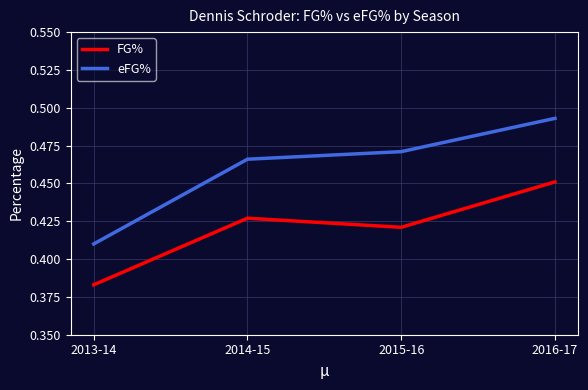

How many lines are shown in the chart?

2